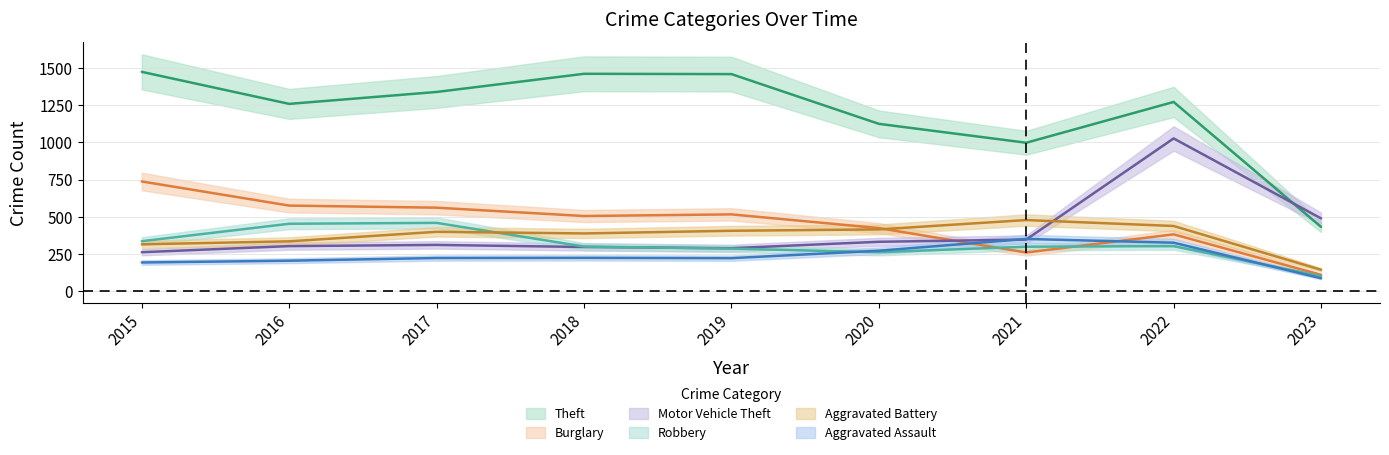

Which series has the widest spread of values?

Theft